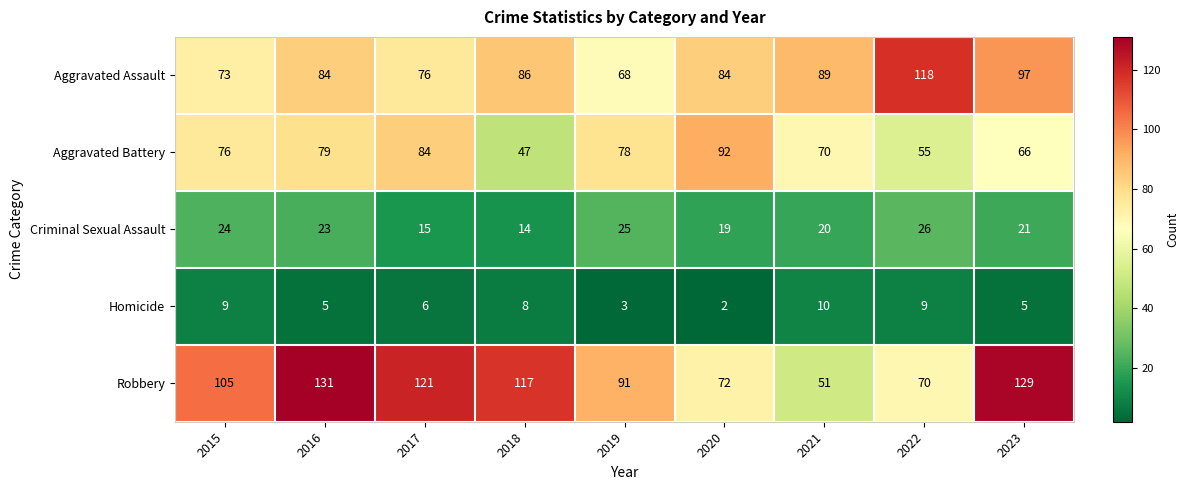

Is the value of Homicide at 2023 greater than the value of Aggravated Battery at 2016?

No